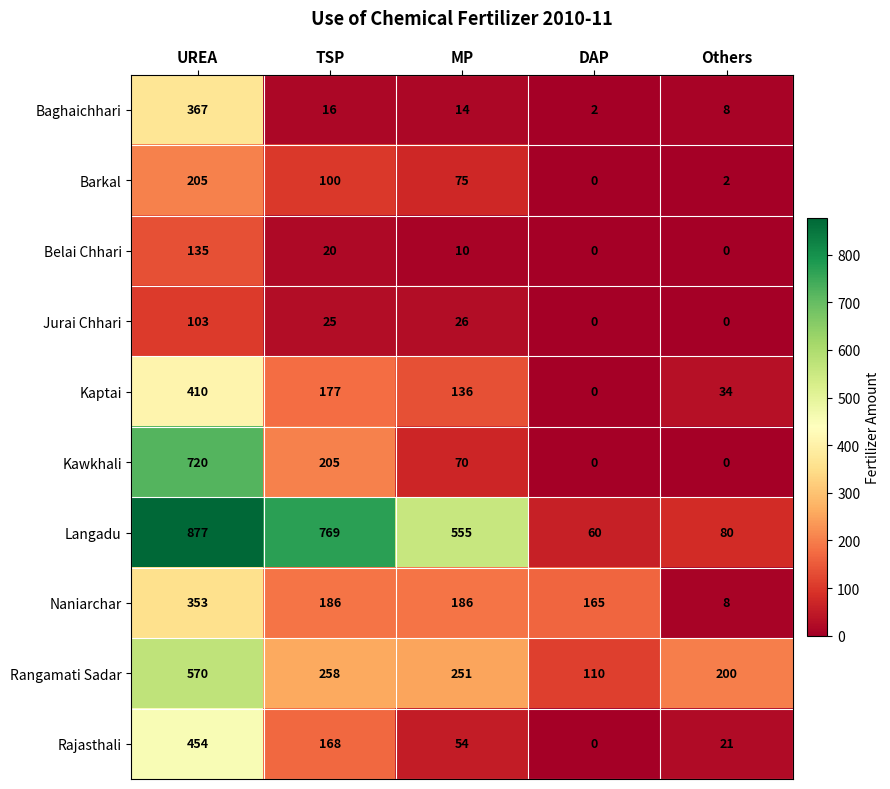

What is the total value across all series at Others?

353